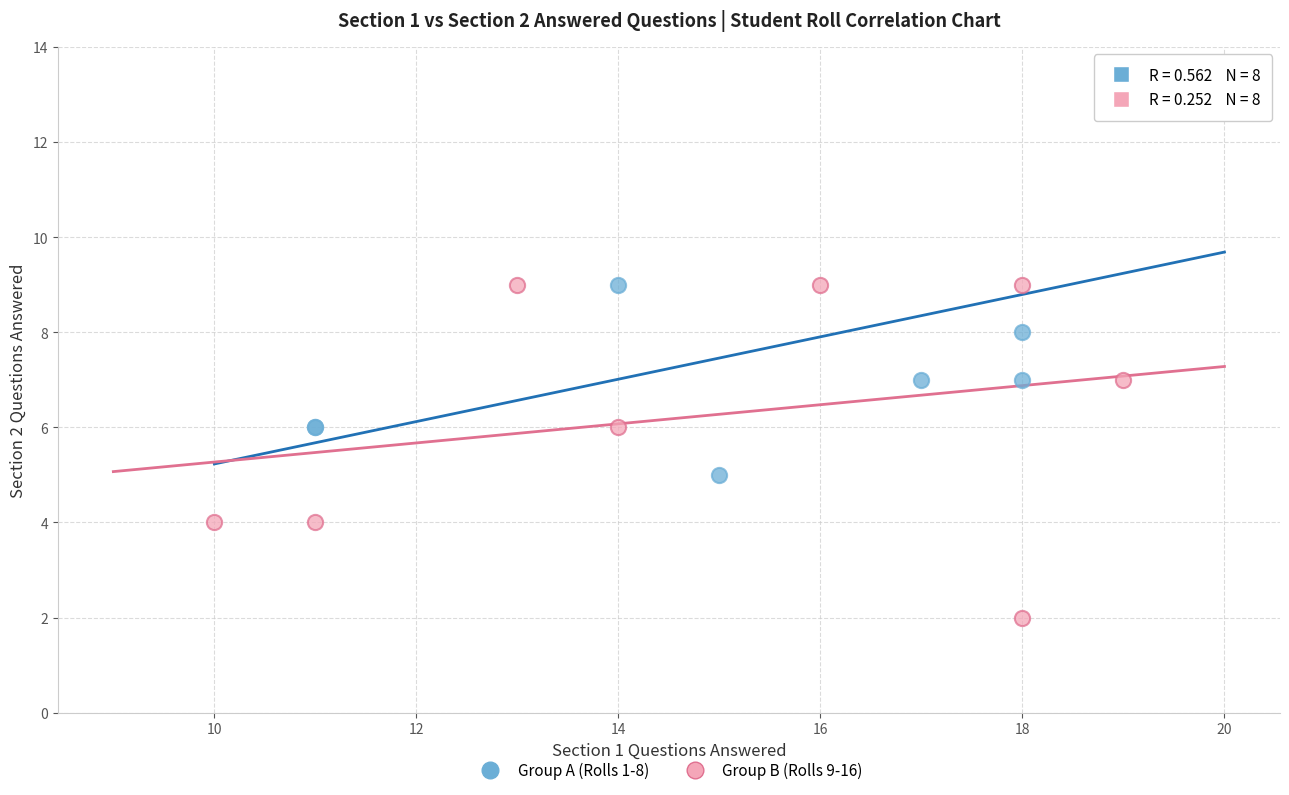

Which series contains the lowest Y value?

Group B (Rolls 9-16)